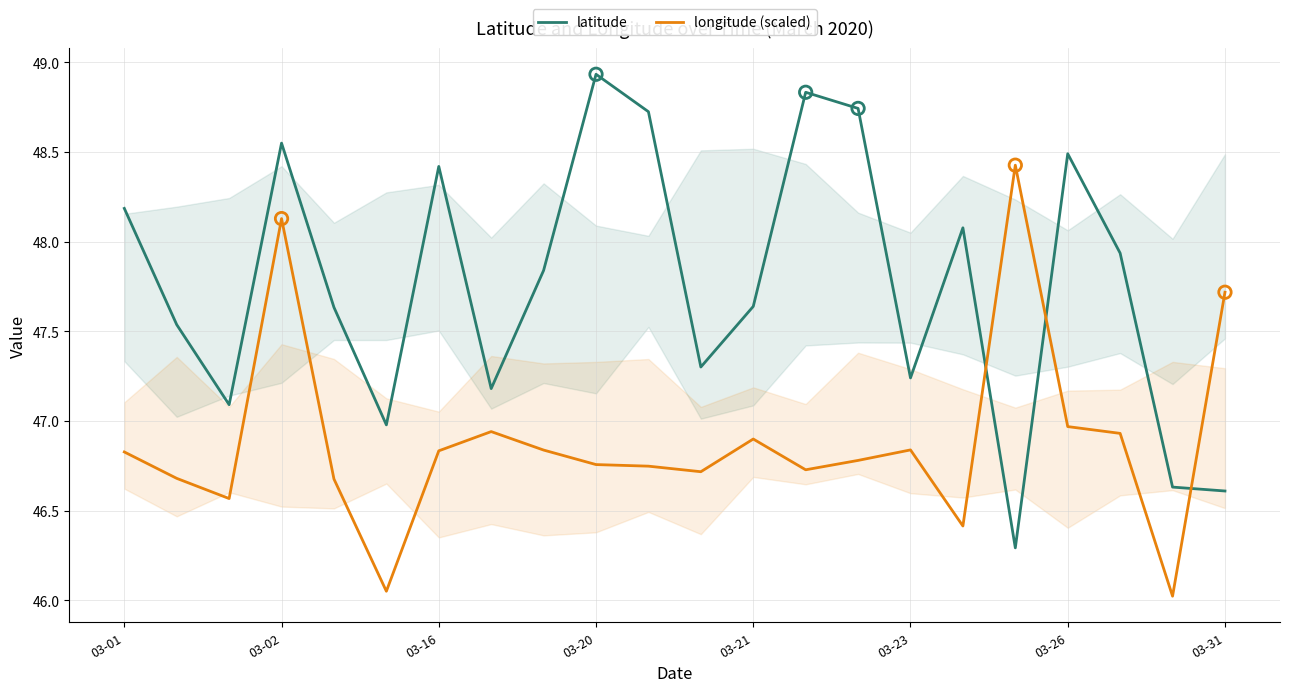

Which series has the largest Y range (max minus min)?

latitude